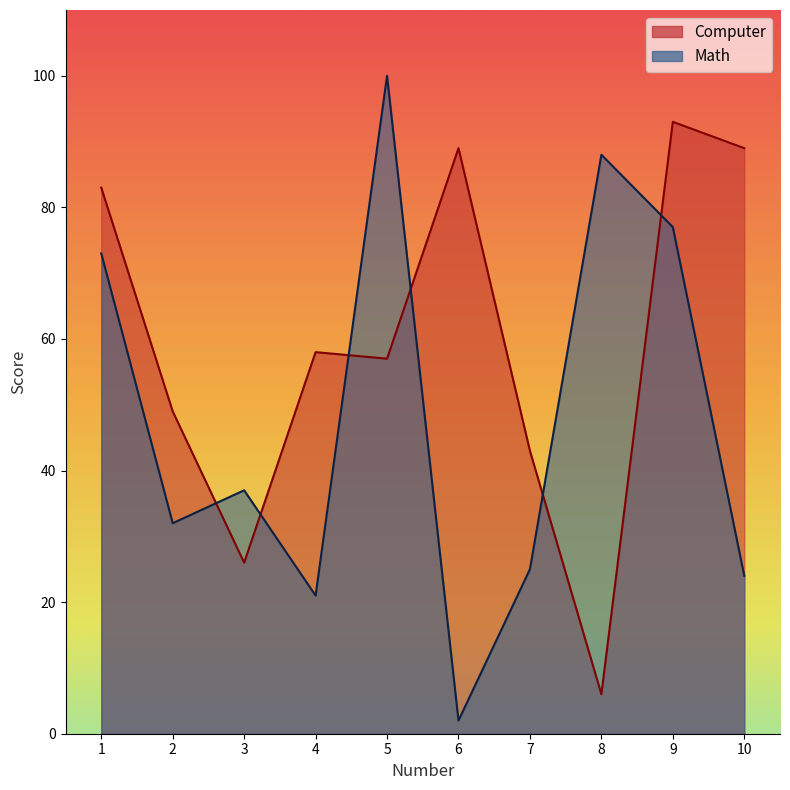

How many interior local valleys does the Math series have?

3